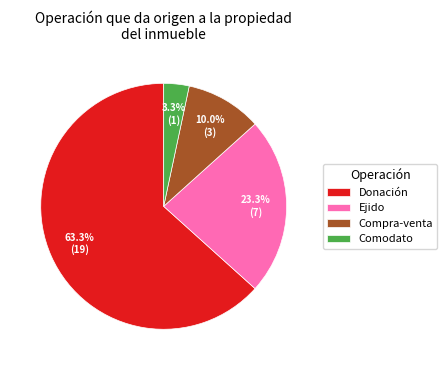

Between Compra-venta and Ejido, which is larger?

Ejido